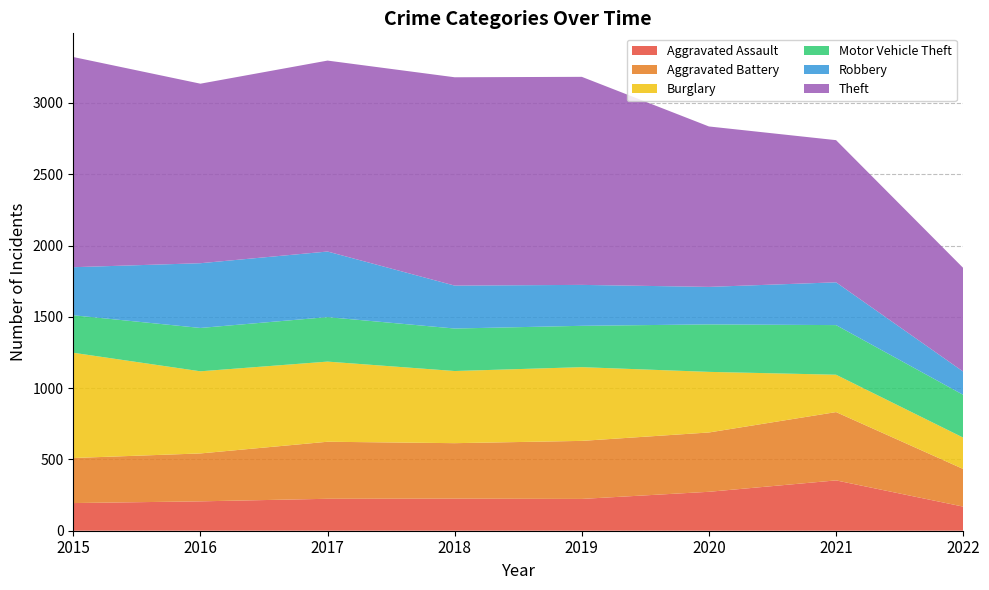

Reading left to right, extract all data points from this chart.

Aggravated Assault: 2015=194	2016=206	2017=224	2018=225	2019=223	2020=273	2021=353	2022=169
Aggravated Battery: 2015=316	2016=336	2017=400	2018=389	2019=407	2020=416	2021=479	2022=264
Burglary: 2015=738	2016=576	2017=562	2018=506	2019=517	2020=425	2021=262	2022=220
Motor Vehicle Theft: 2015=263	2016=304	2017=312	2018=298	2019=290	2020=333	2021=348	2022=300
Robbery: 2015=337	2016=454	2017=460	2018=301	2019=287	2020=263	2021=300	2022=163
Theft: 2015=1474	2016=1259	2017=1339	2018=1461	2019=1459	2020=1125	2021=997	2022=727